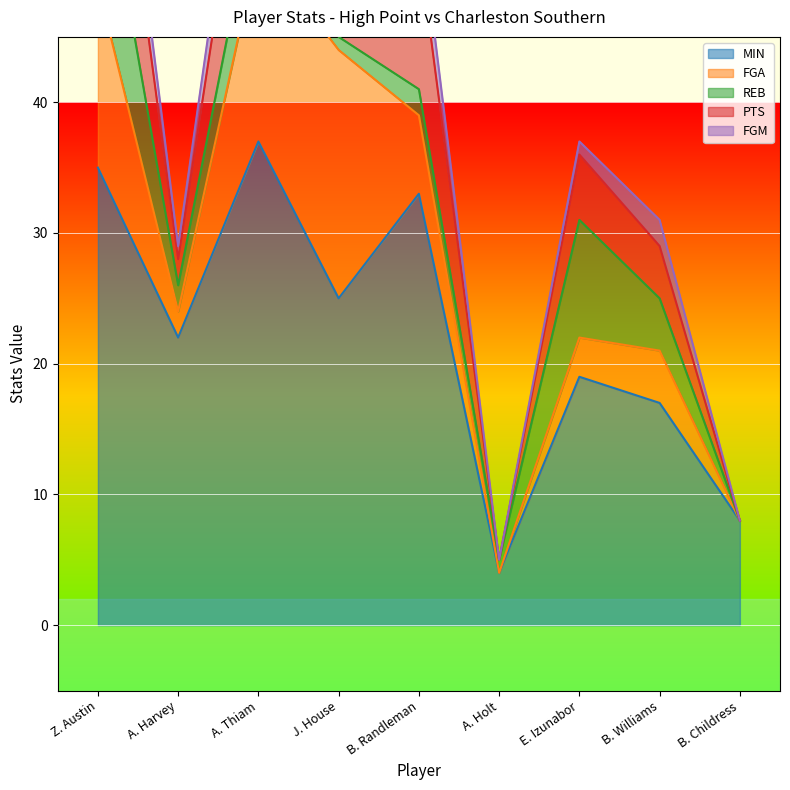

How many data points in FGM are less than 2?

4